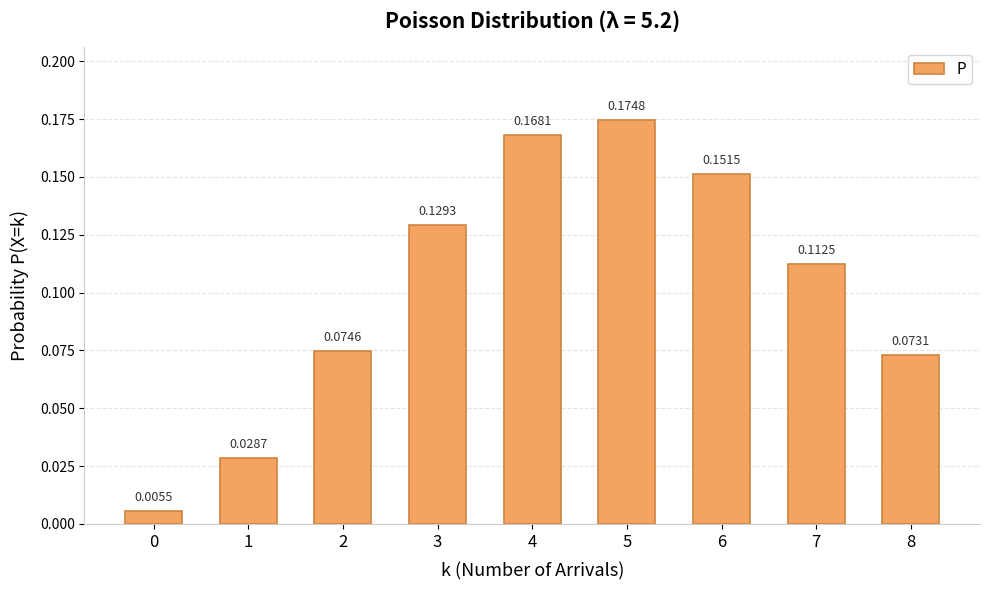

What is the change in value from 0 to 6?

+0.1